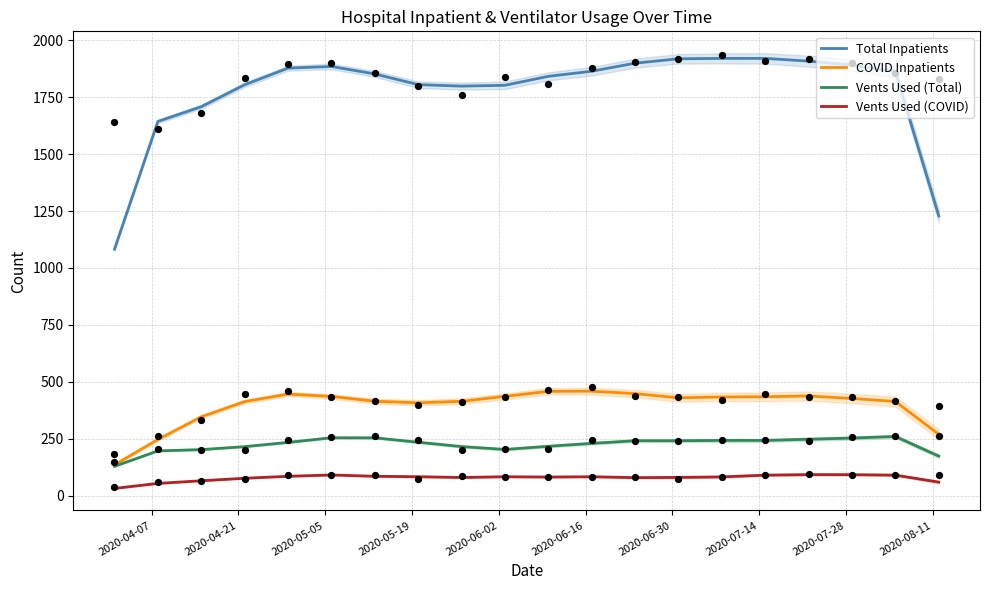

What are all the series names shown in the legend?

Total Inpatients, COVID Inpatients, Vents Used (Total), Vents Used (COVID)